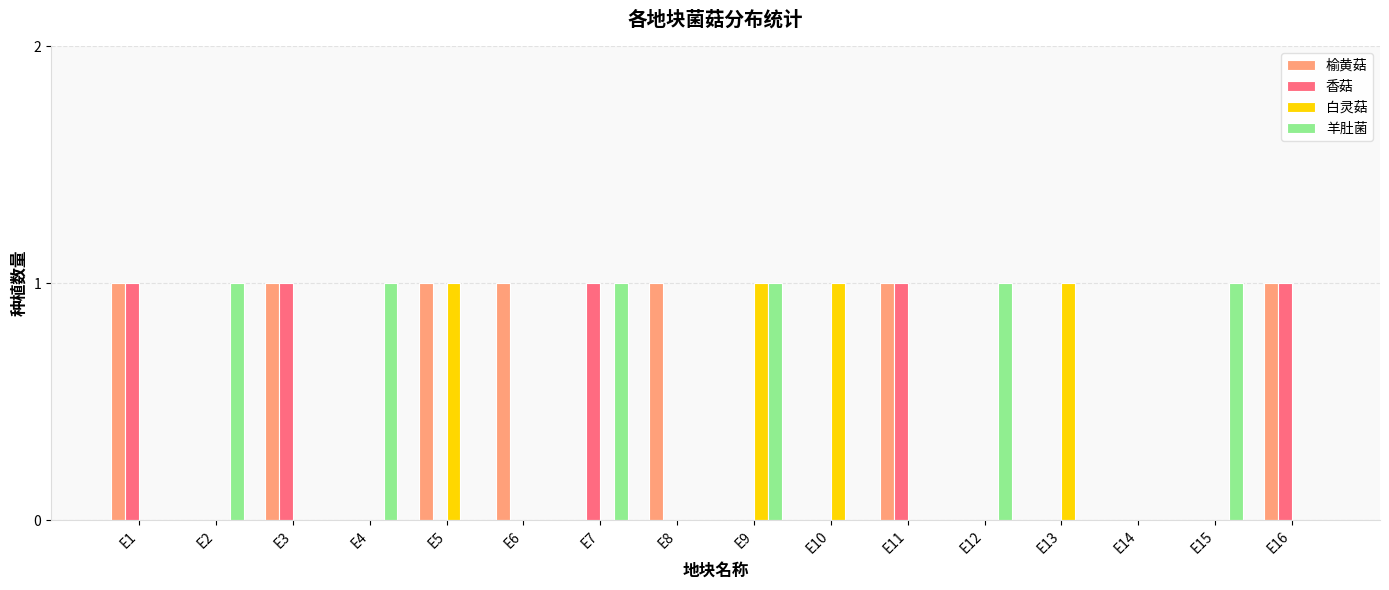

Which series changed the most between E2 and E7?

香菇